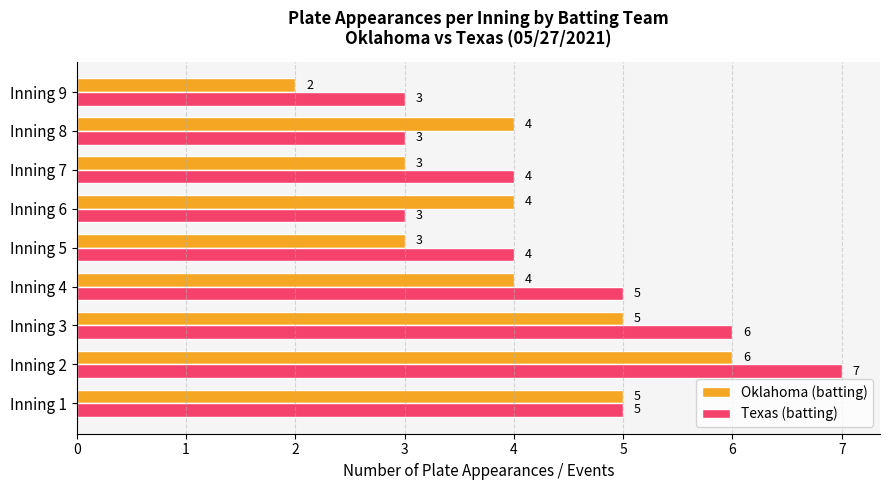

What is the smallest value displayed?

2